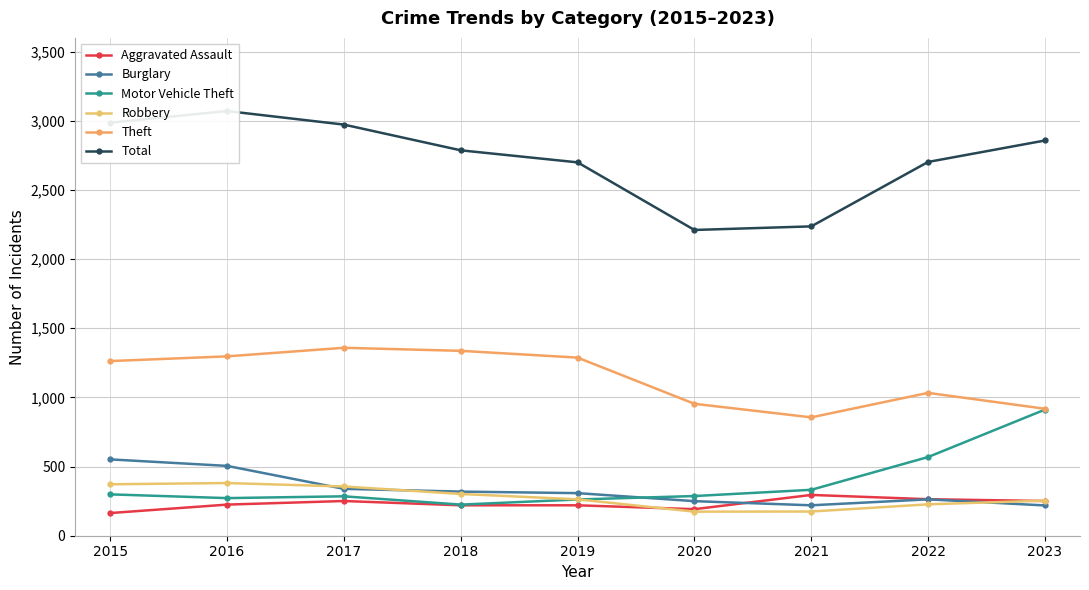

Reading right to left, extract all data points from this chart.

Aggravated Assault: 2023=251	2022=264	2021=295	2020=192	2019=220	2018=220	2017=251	2016=225	2015=164
Burglary: 2023=219	2022=263	2021=220	2020=250	2019=308	2018=319	2017=339	2016=505	2015=552
Motor Vehicle Theft: 2023=912	2022=569	2021=332	2020=287	2019=262	2018=225	2017=285	2016=272	2015=299
Robbery: 2023=254	2022=227	2021=175	2020=174	2019=263	2018=302	2017=356	2016=381	2015=372
Theft: 2023=918	2022=1033	2021=856	2020=954	2019=1288	2018=1337	2017=1359	2016=1297	2015=1263
Total: 2023=2858	2022=2703	2021=2237	2020=2211	2019=2700	2018=2787	2017=2973	2016=3071	2015=2987